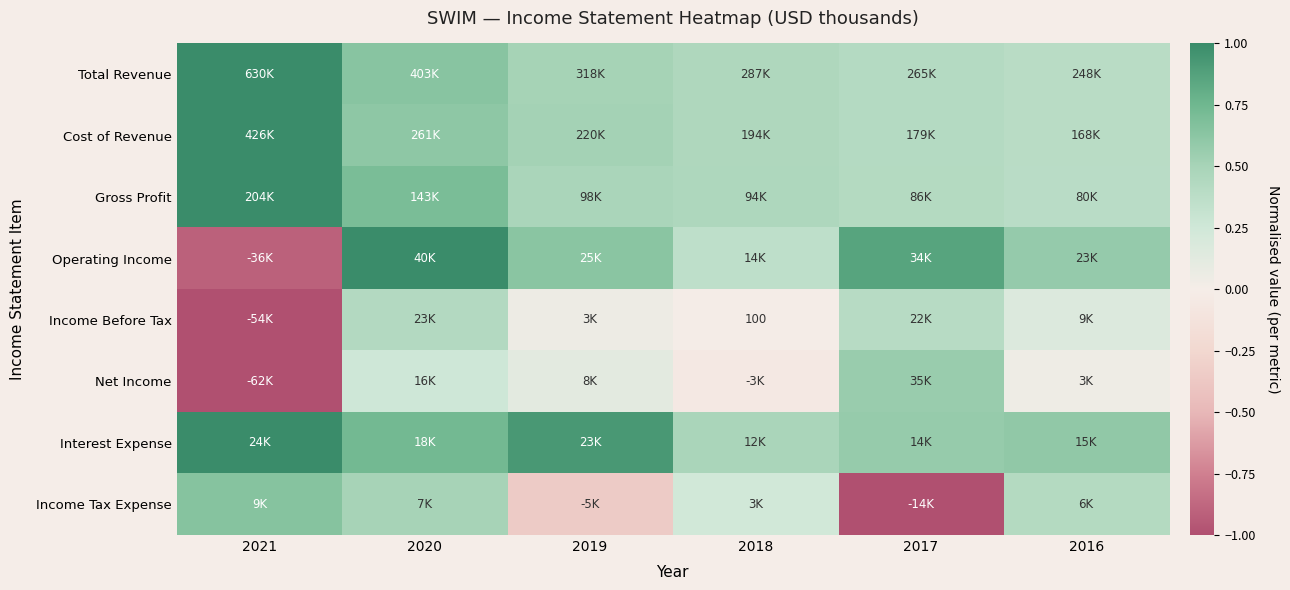

What is the difference between the maximum and minimum values in the Interest Expense series?

0.5